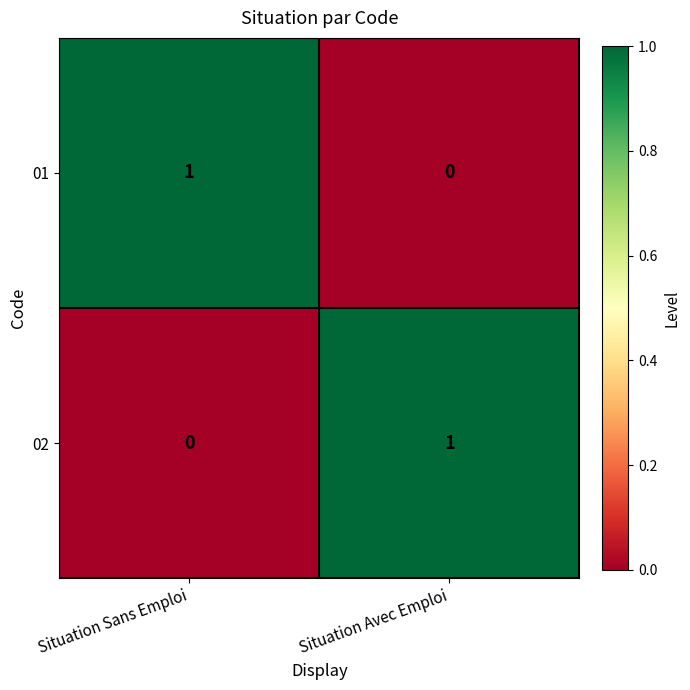

At how many categories does at least one series exceed 0?

2